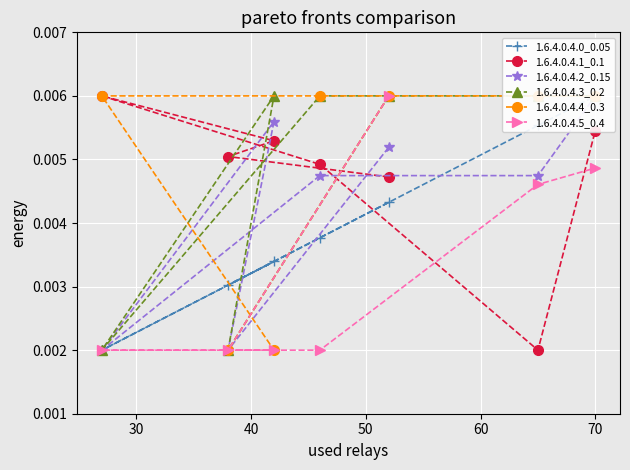

How many interior local valleys does the 1.6.4.0.4.3_0.2 series have?

2